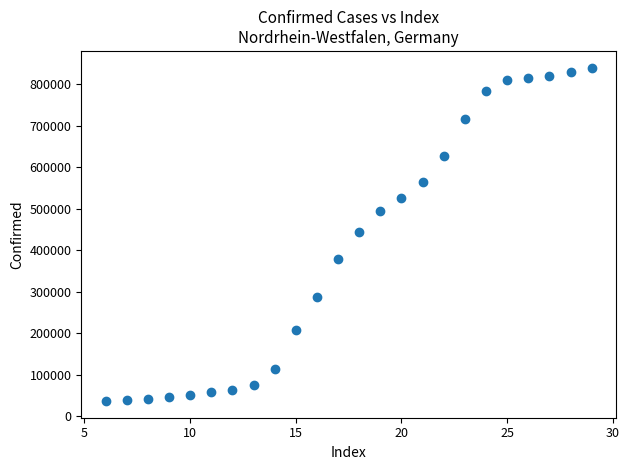

What is the range of X values (max minus min)?

23